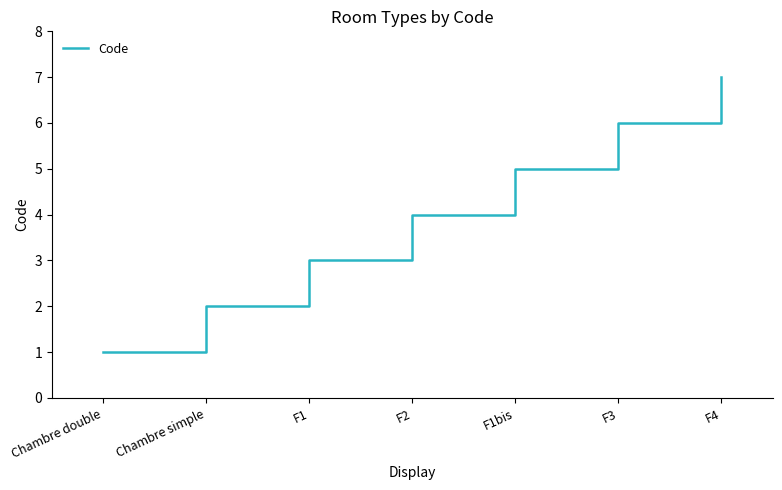

Where is the data nearest to the value 4?

F2